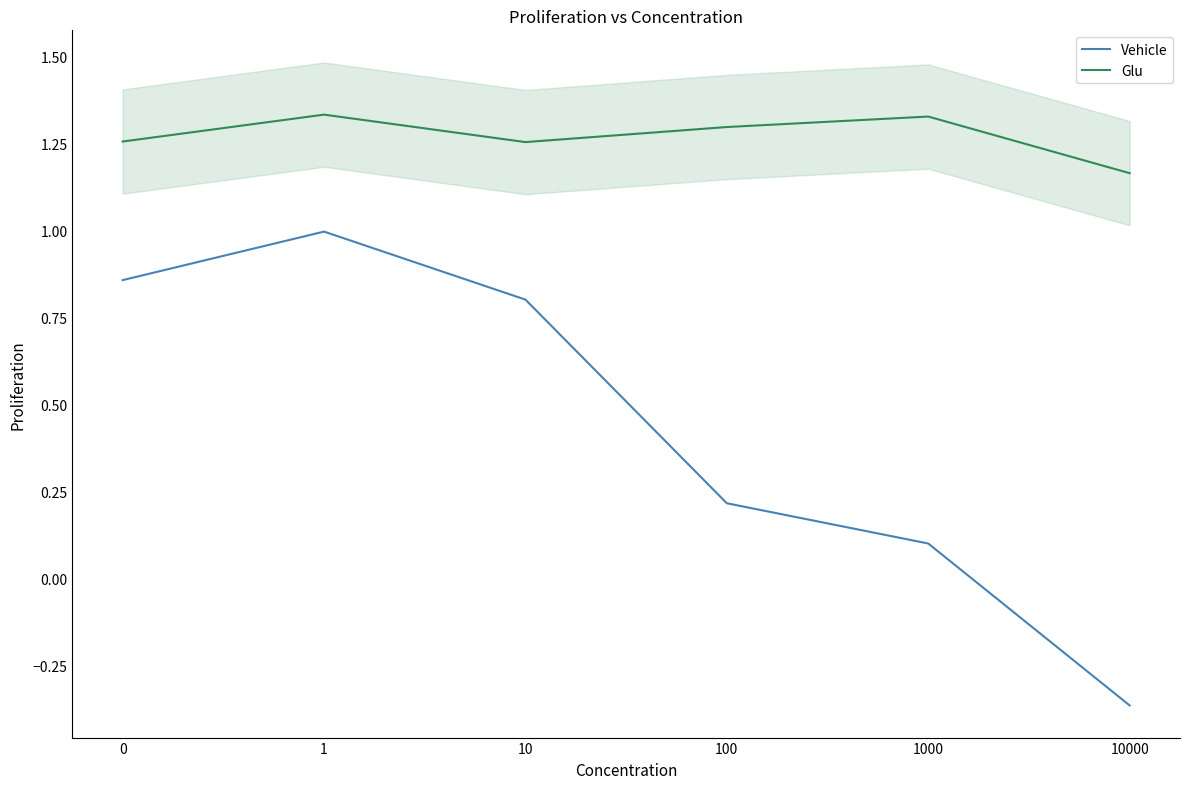

How many Glu values are between 1 and 2?

6